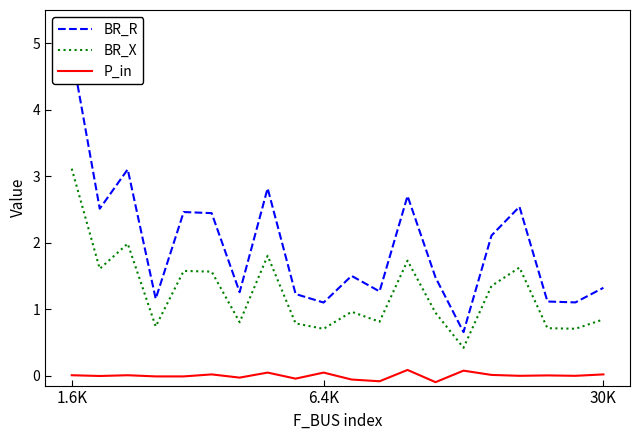

How many interior local valleys does the BR_X series have?

7